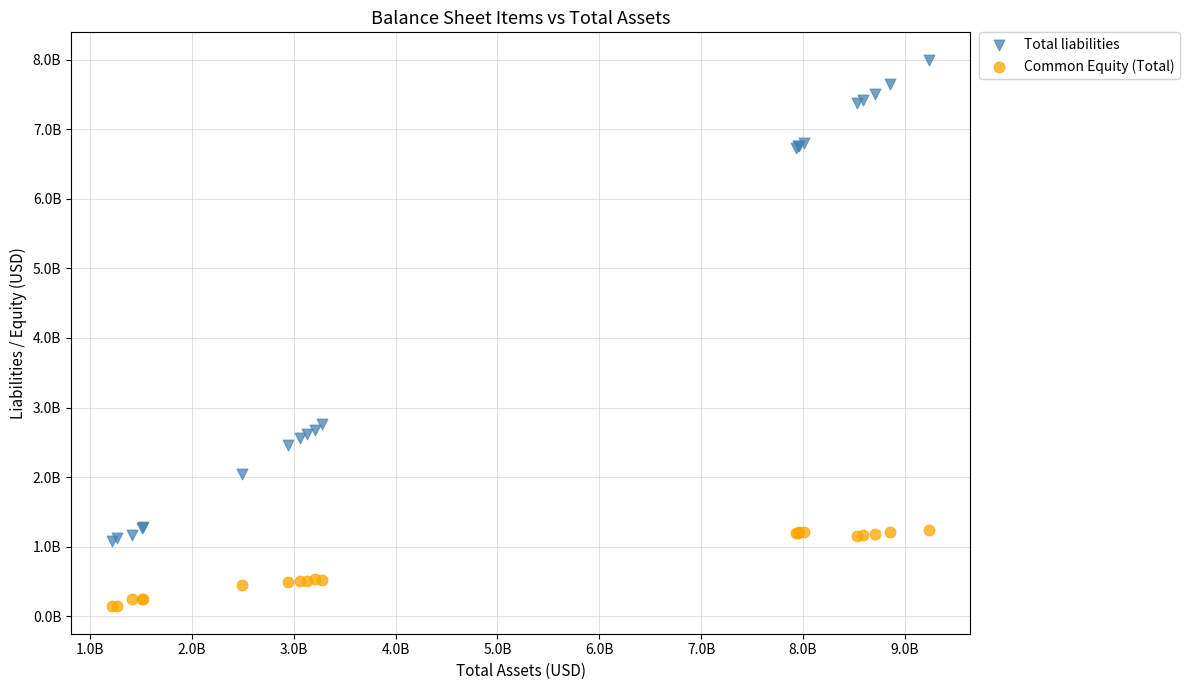

Which series reaches the maximum Y coordinate?

Total liabilities